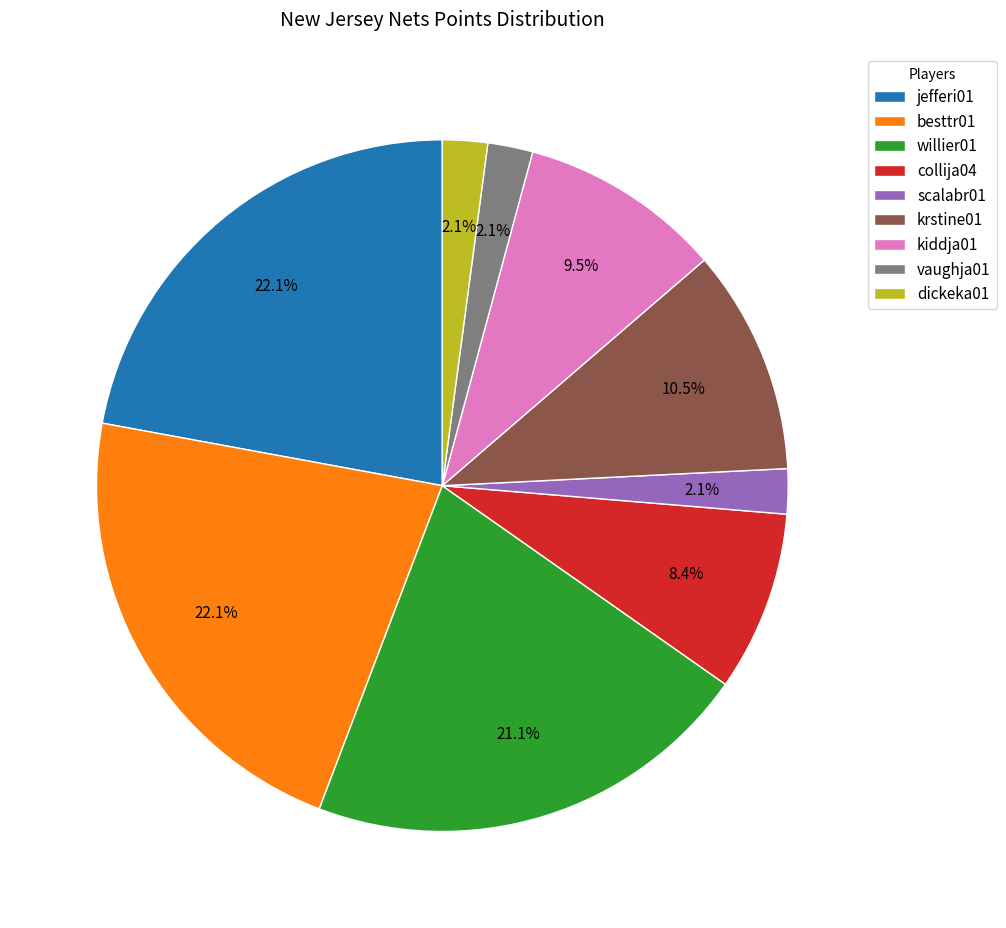

Which has a higher value, vaughja01 or krstine01?

krstine01